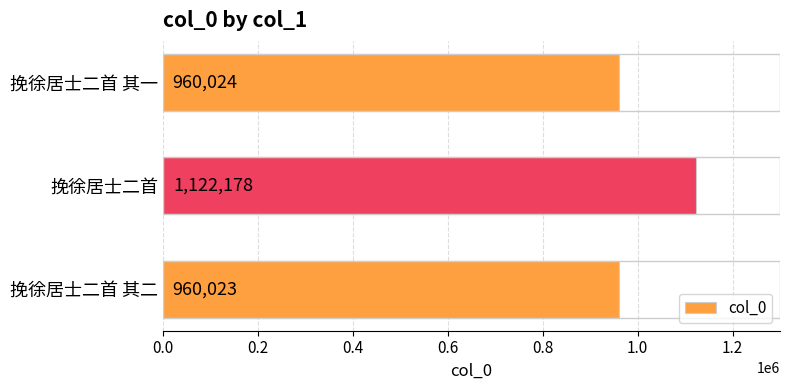

Approximately how many times larger is the value at 挽徐居士二首 compared to 挽徐居士二首 其一?

1.2